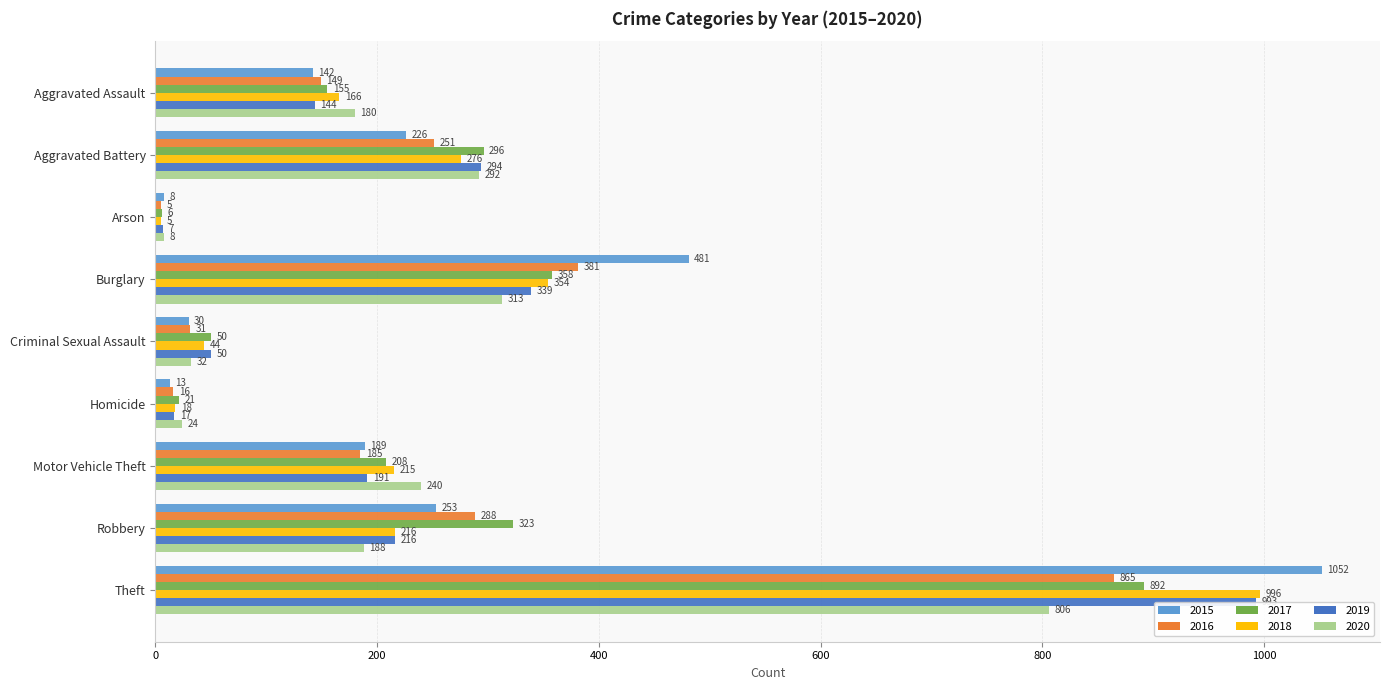

Reading left to right, transcribe all the data shown in this chart.

2015: 142	226	8	481	30	13	189	253	1052
2016: 149	251	5	381	31	16	185	288	865
2017: 155	296	6	358	50	21	208	323	892
2018: 166	276	5	354	44	18	215	216	996
2019: 144	294	7	339	50	17	191	216	993
2020: 180	292	8	313	32	24	240	188	806